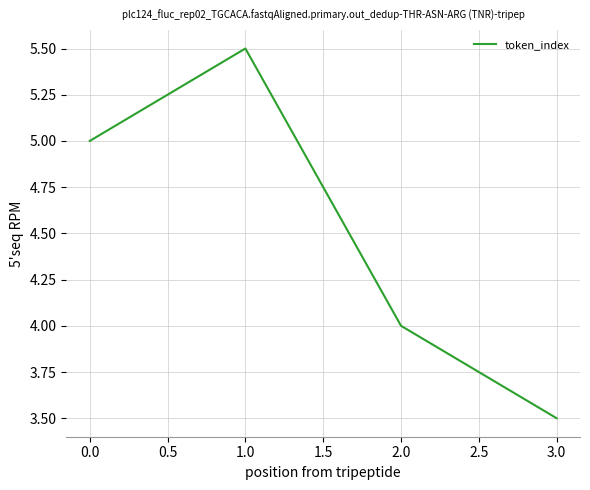

List the labels in order of value, largest first.

1.0, 0.0, 2.0, 3.0